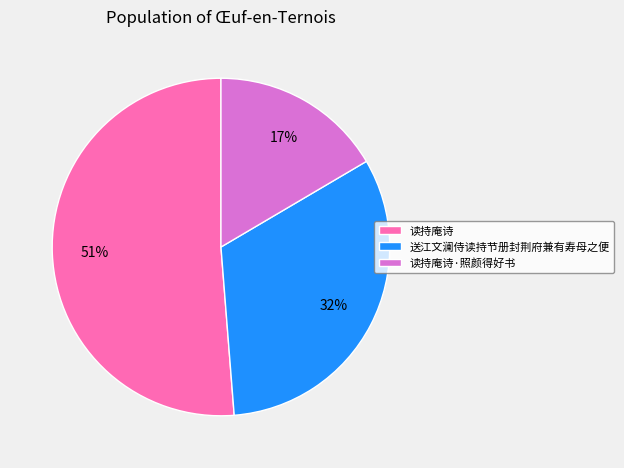

Is there any slice that represents more than half of the pie?

Yes